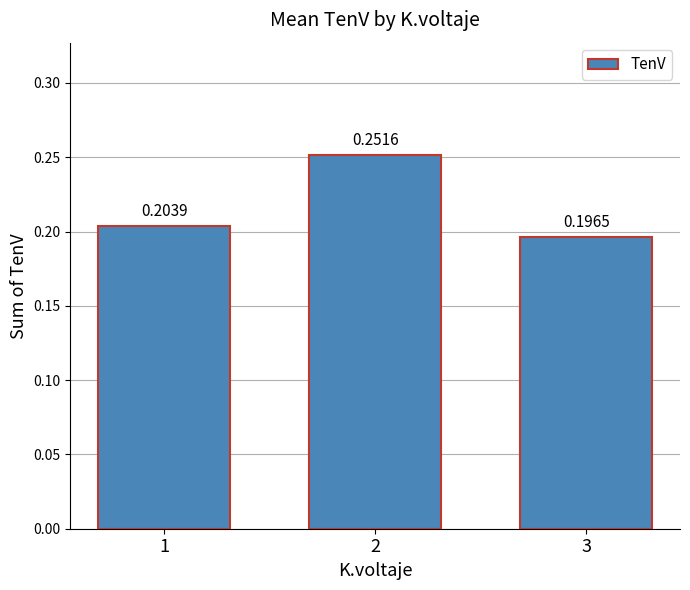

Rank the categories by value from highest to lowest.

2, 1, 3